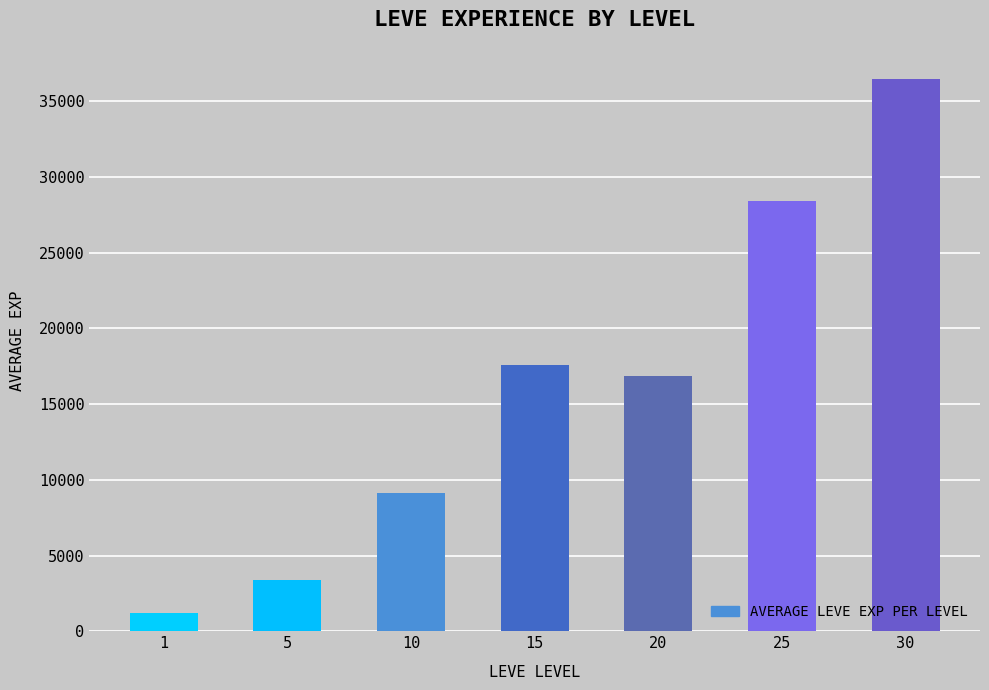

Count the number of data series in this chart.

1